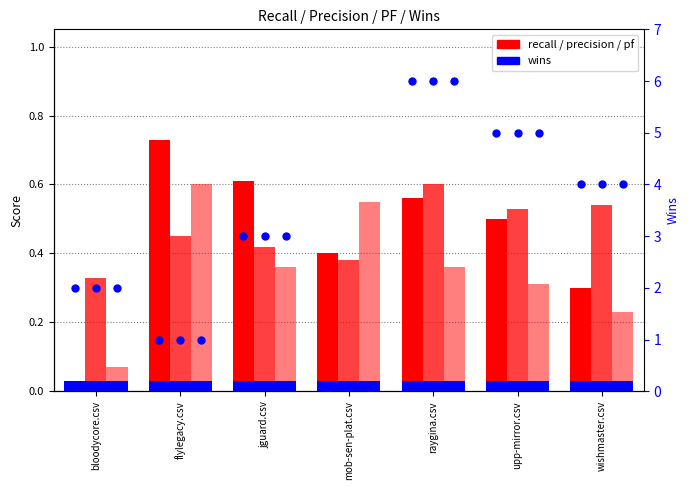

Which series reaches the minimum Y coordinate?

wins (left bar)